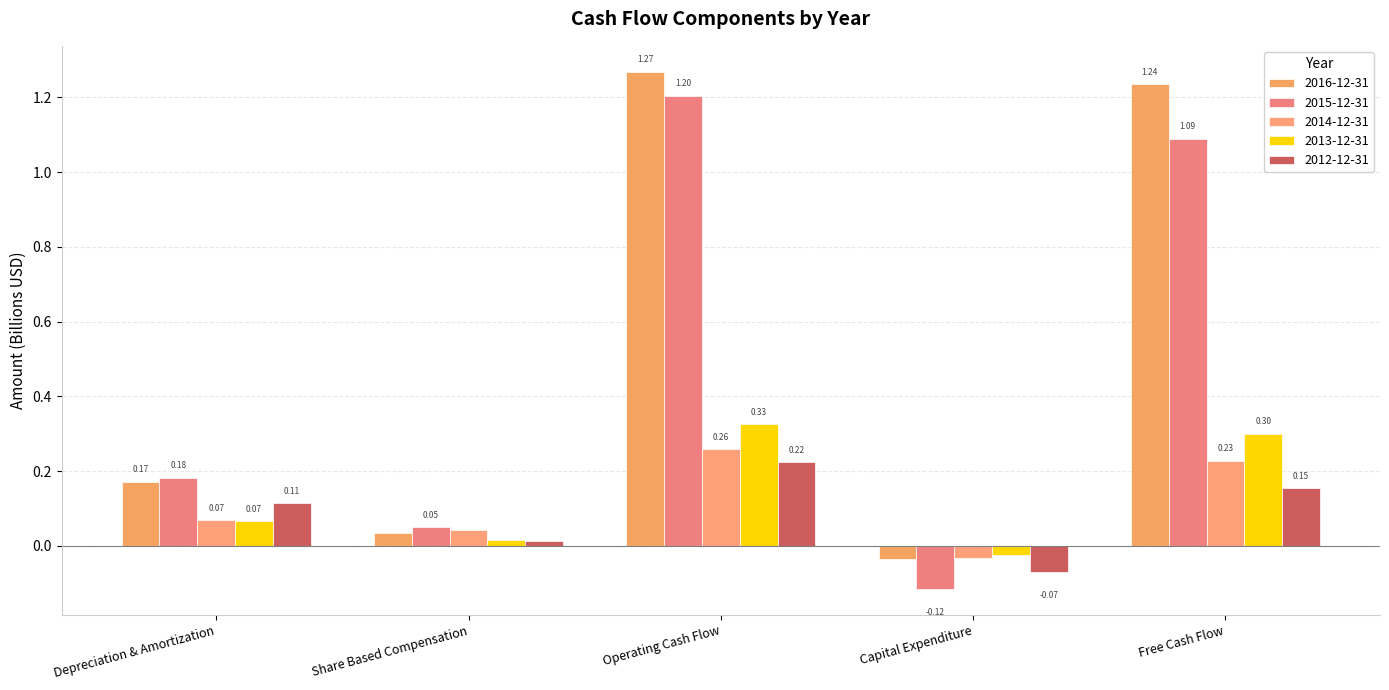

List the labels in order of 2013-12-31 value, smallest first.

Capital Expenditure, Share Based Compensation, Depreciation & Amortization, Free Cash Flow, Operating Cash Flow